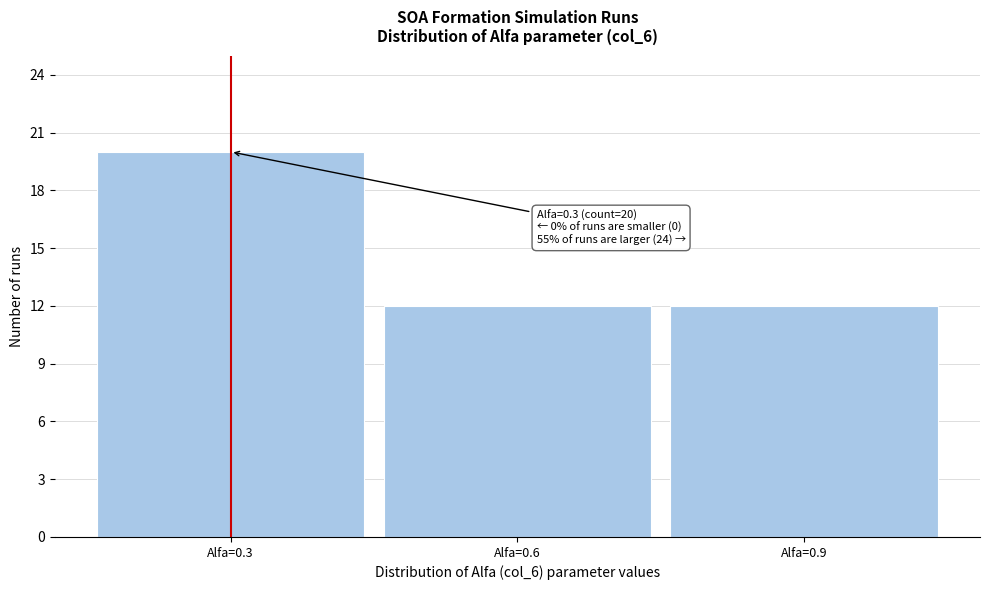

Over which range of the x-axis is the bar tallest?

0.15 to 0.45